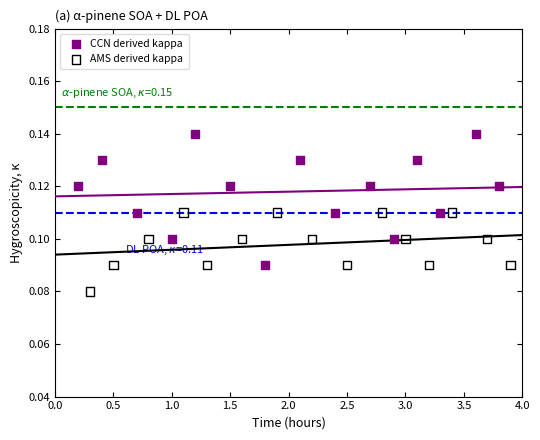

Which series contains the lowest Y value?

AMS derived kappa